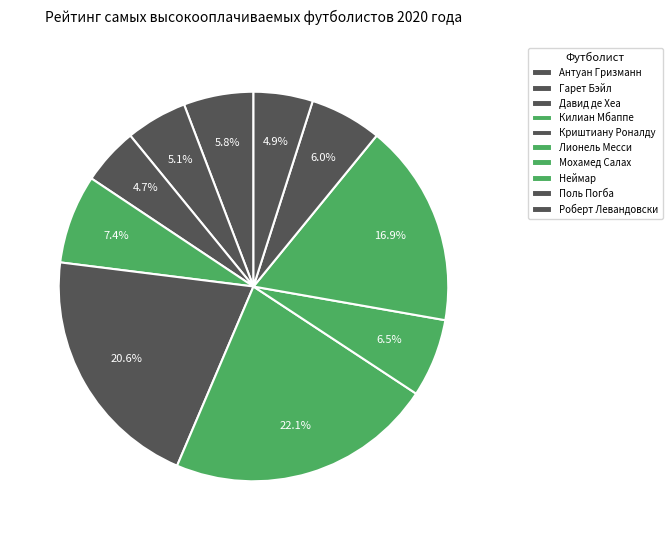

How many segments does this pie chart have?

10